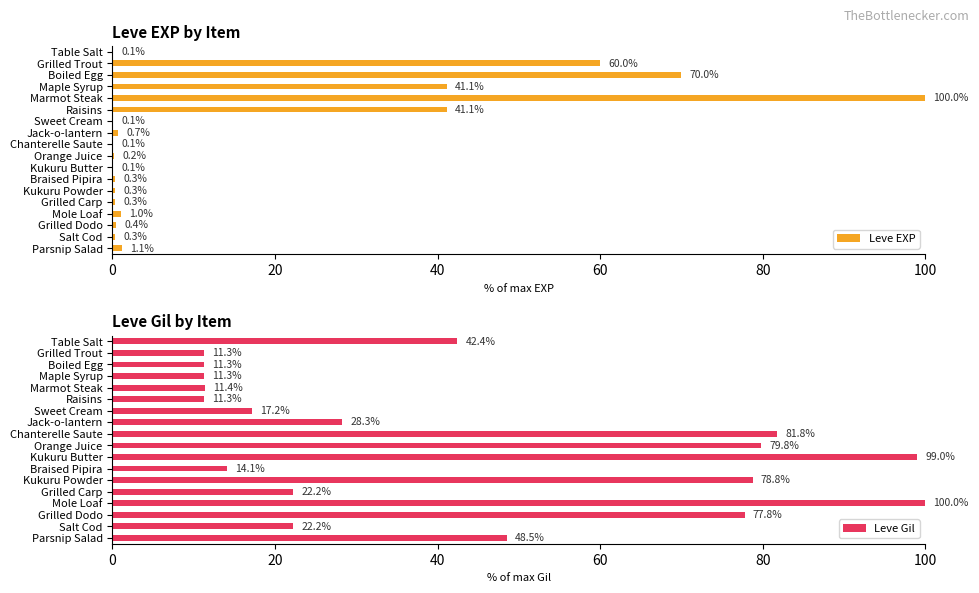

What is the sum of the Leve EXP values at Boiled Egg and Kukuru Powder?

70.3